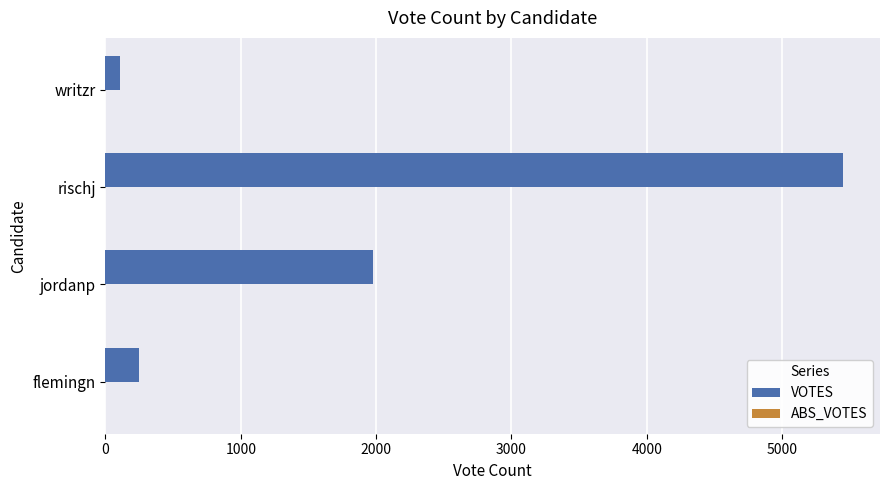

How many bars are there in total?

4